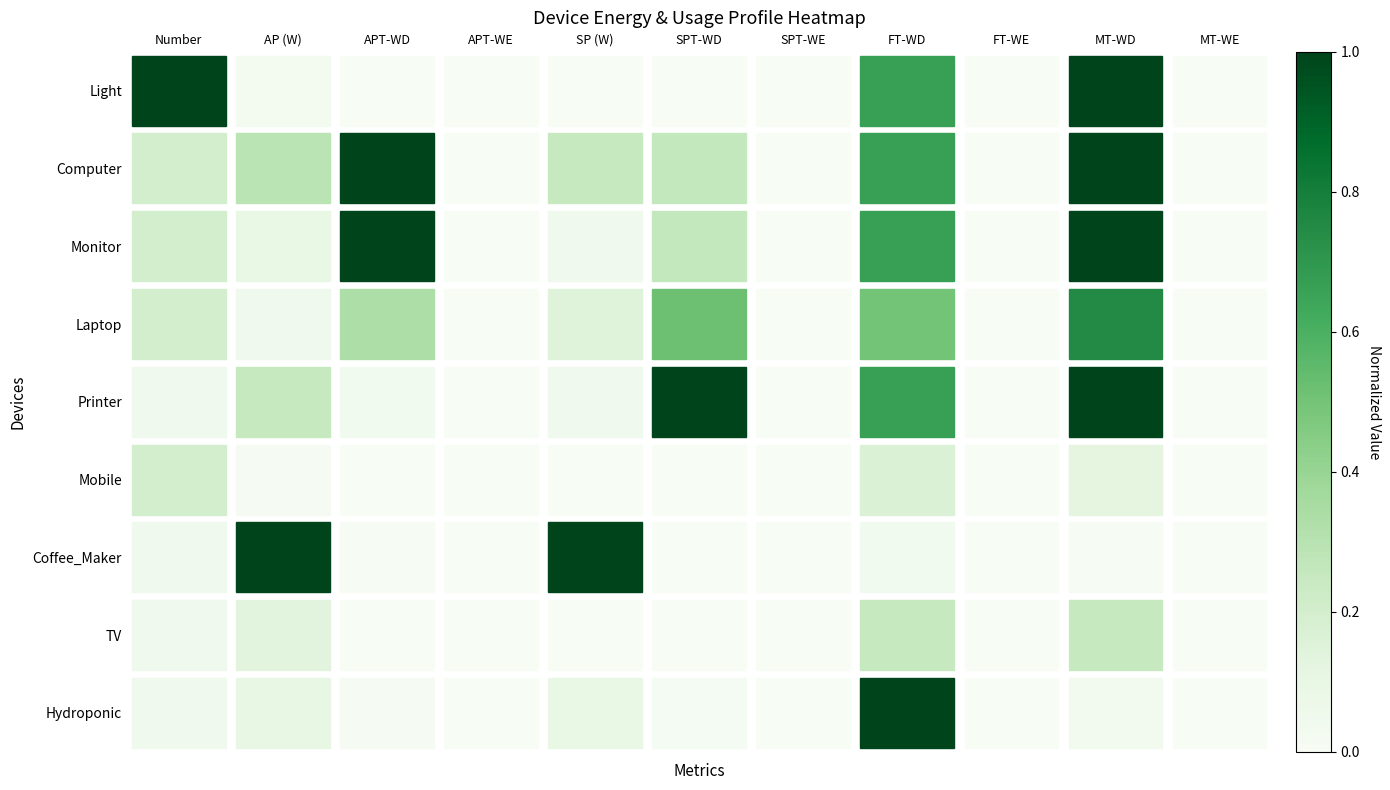

What is the average value of the Coffee_Maker series?

0.2